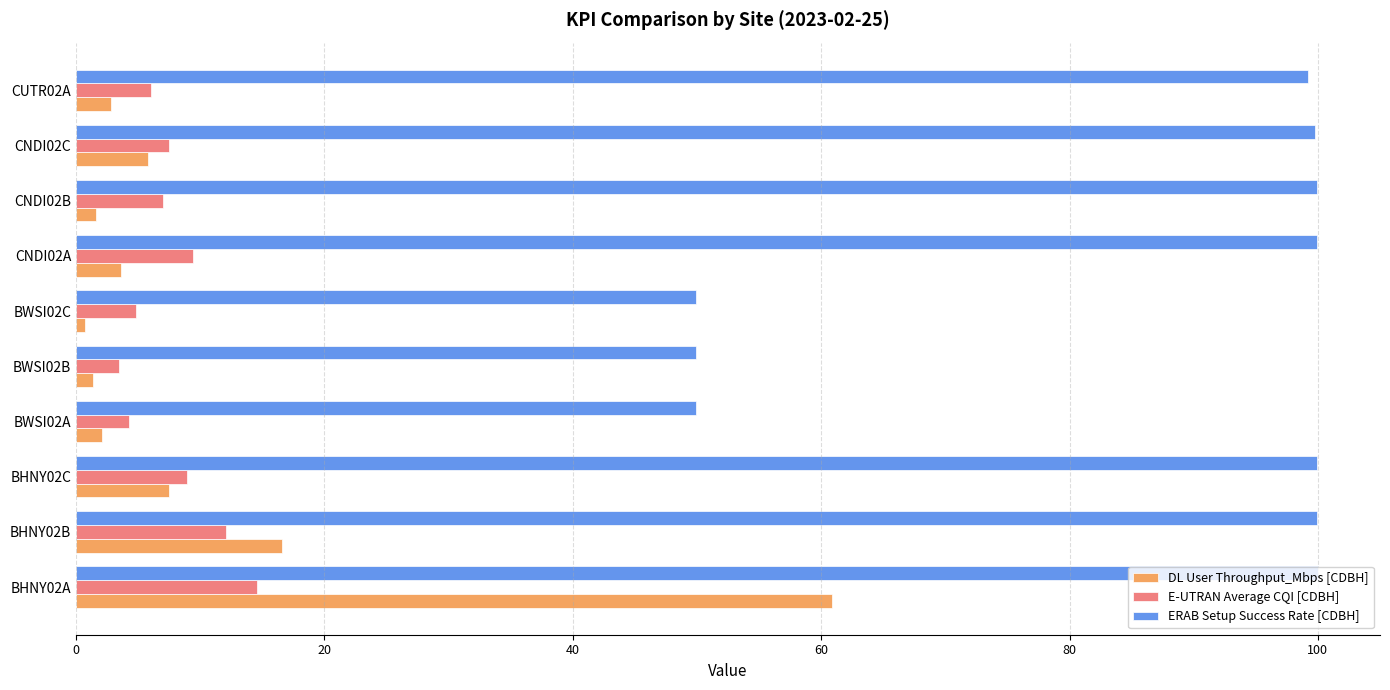

At which category is the sum across all series the highest?

BHNY02A